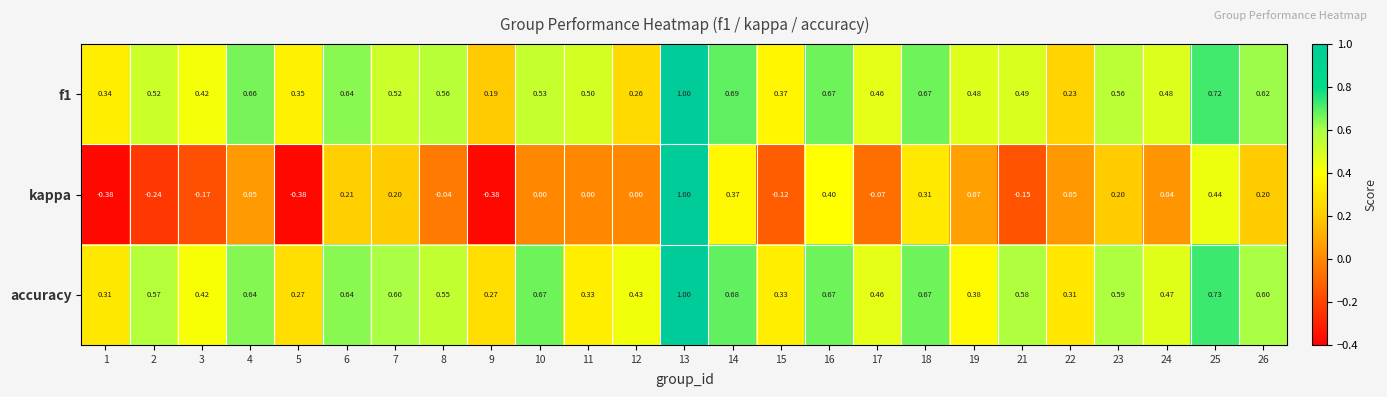

Which series has the largest range (max minus min)?

kappa